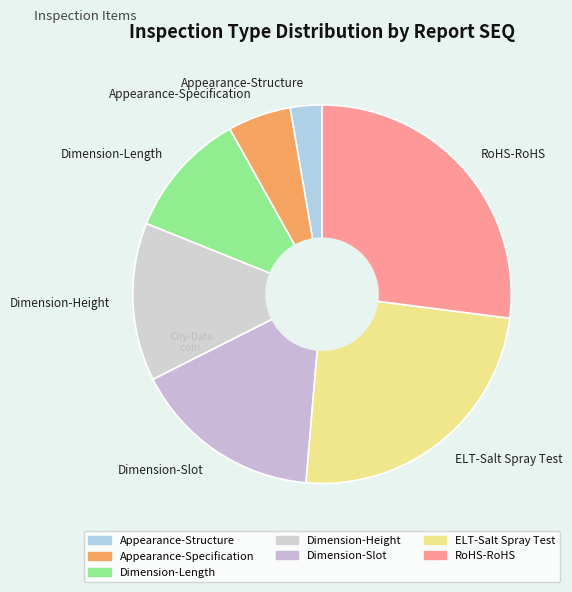

True or false: Dimension-Height accounts for 19% of the total.

False